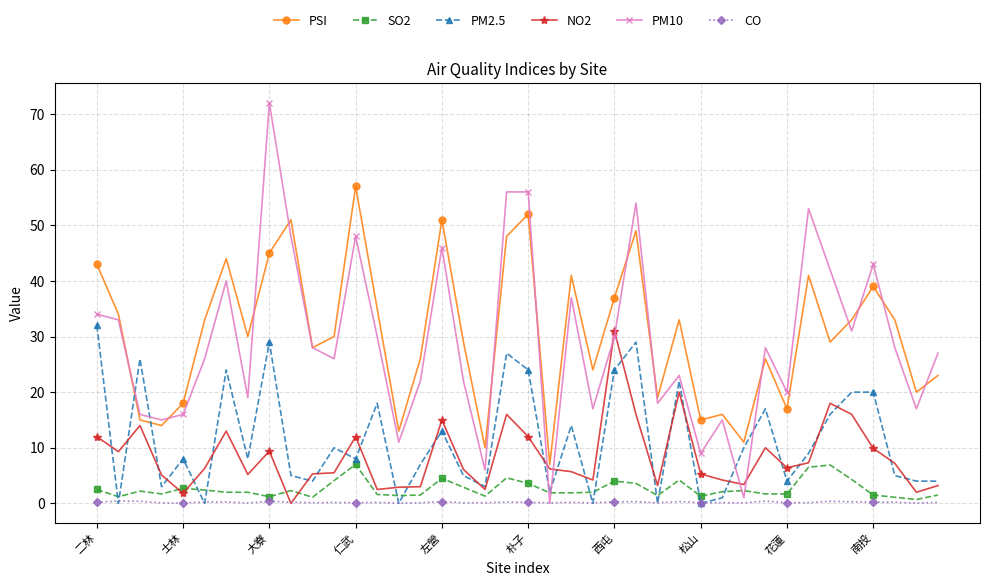

What is the greatest value displayed?

72.0